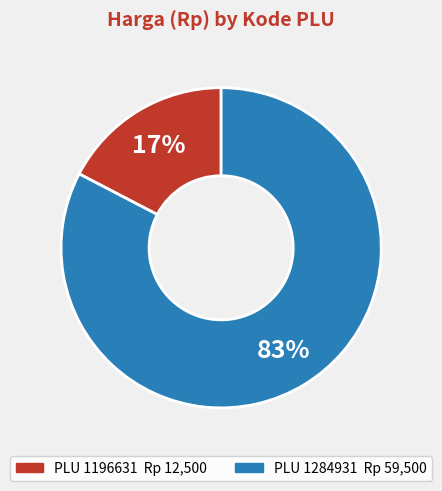

Is there a majority slice in this chart?

Yes